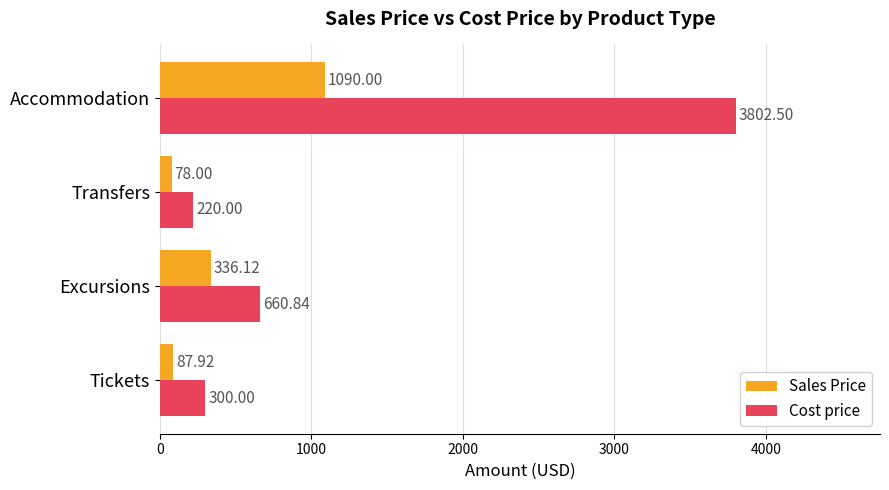

Is the value of Sales Price at Excursions greater than the value of Cost price at Transfers?

Yes